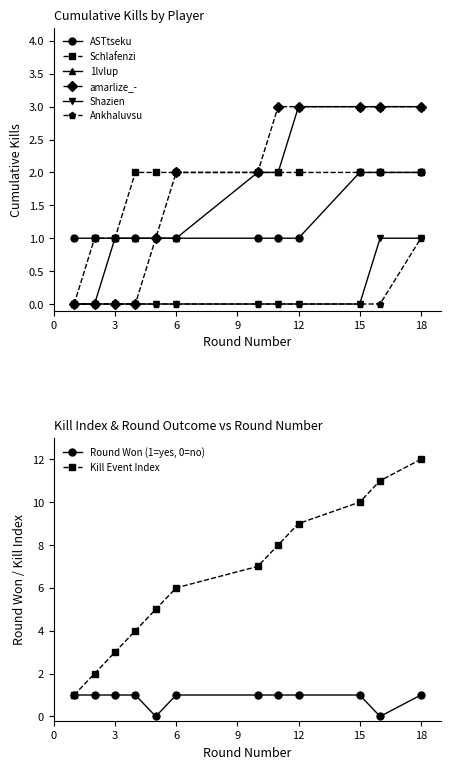

True or false: Kill Event Index has more than 2 points higher than both neighbors.

False